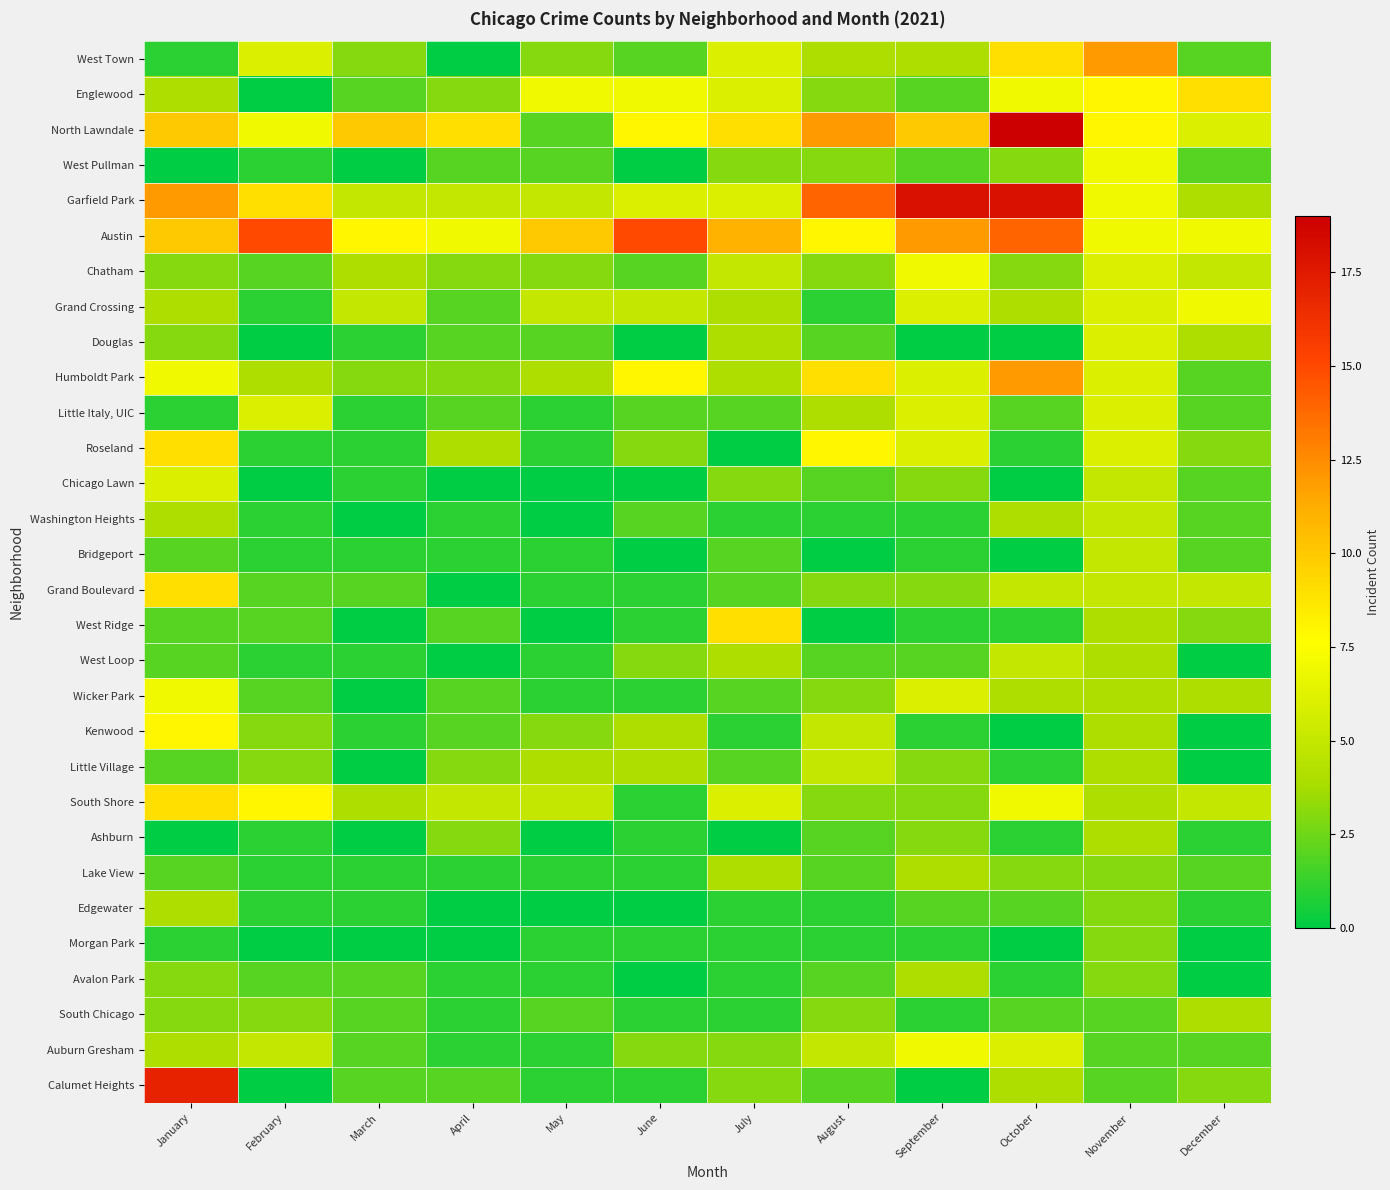

At March, list the series in order from smallest to largest.

West Pullman, Washington Heights, West Ridge, Wicker Park, Little Village, Ashburn, Morgan Park, Douglas, Little Italy, UIC, Roseland, Chicago Lawn, Bridgeport, West Loop, Kenwood, Lake View, Edgewater, Englewood, Grand Boulevard, Avalon Park, South Chicago, Auburn Gresham, Calumet Heights, West Town, Humboldt Park, Chatham, South Shore, Garfield Park, Grand Crossing, Austin, North Lawndale